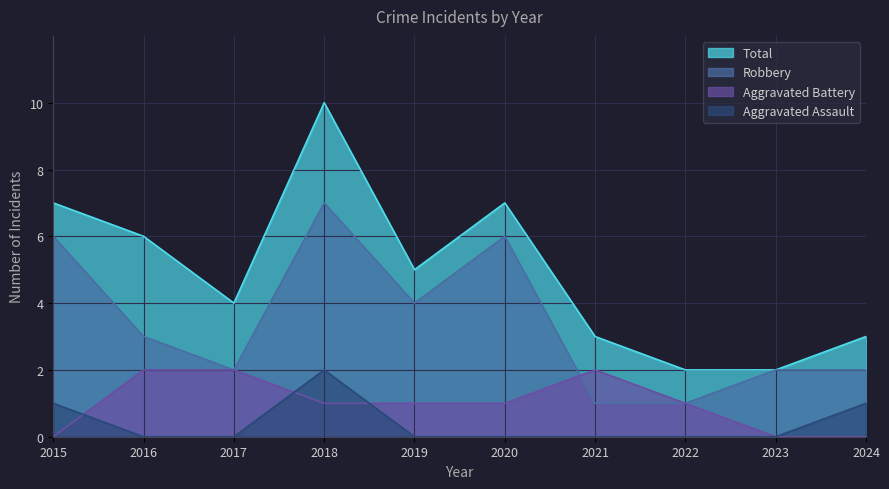

Where is the first local maximum for Aggravated Assault?

2018